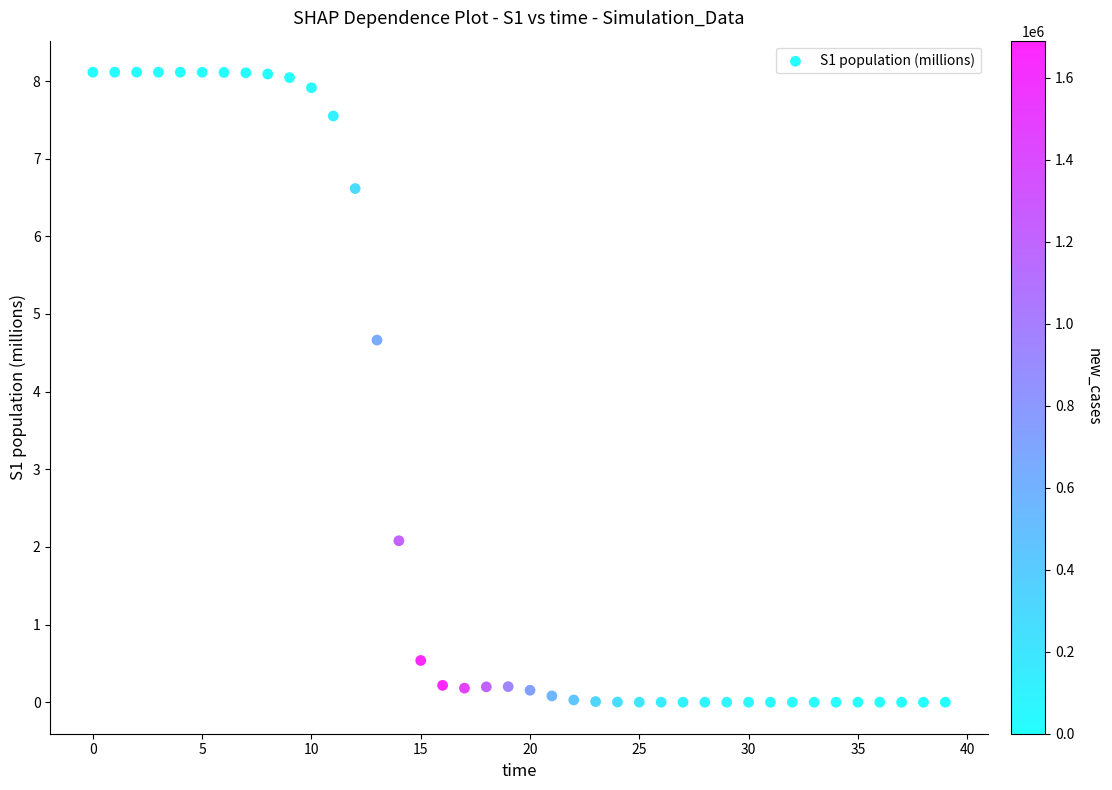

What is the range of Y values (max minus min)?

8.1